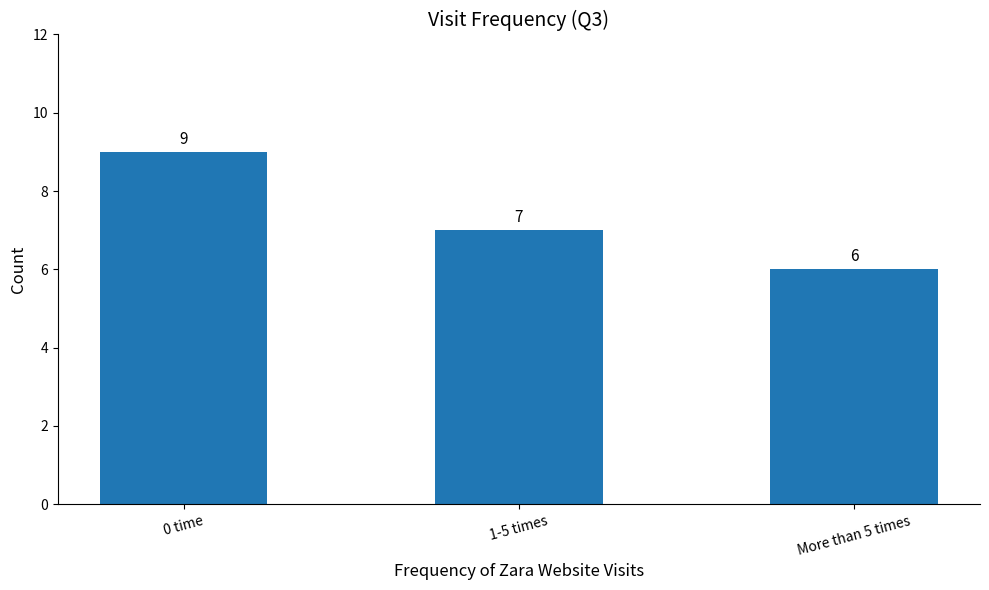

How many data points does each series have?

3